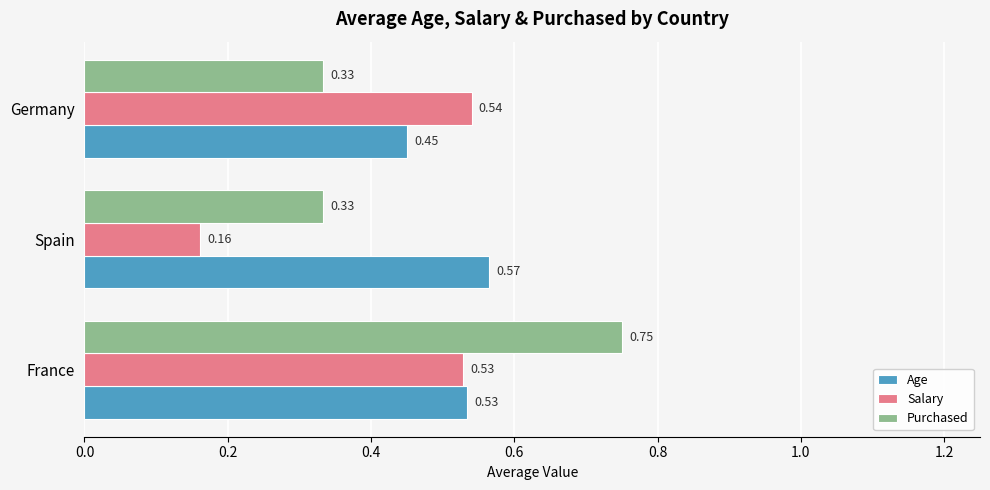

List the series in order of their peak value, lowest first.

Salary, Age, Purchased